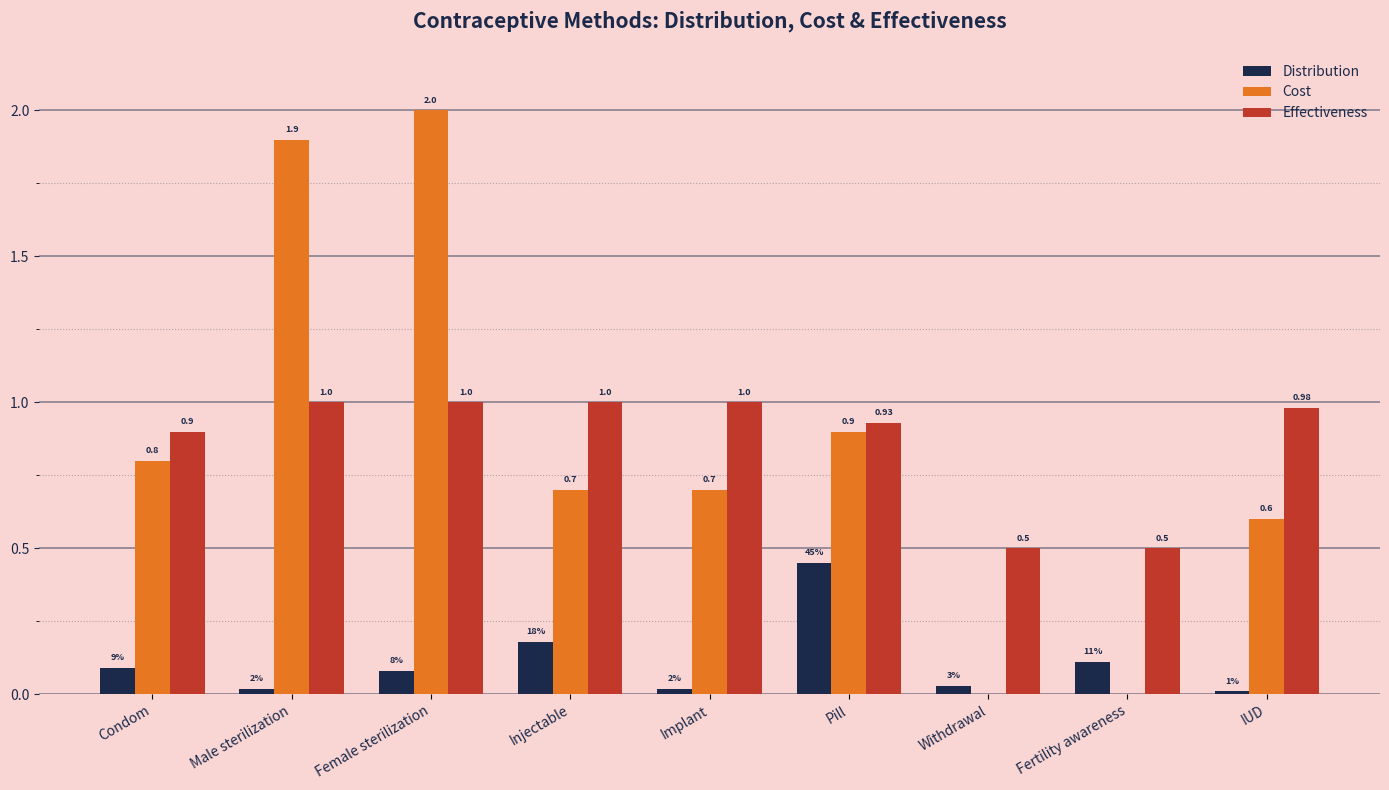

How many groups of bars are there?

9